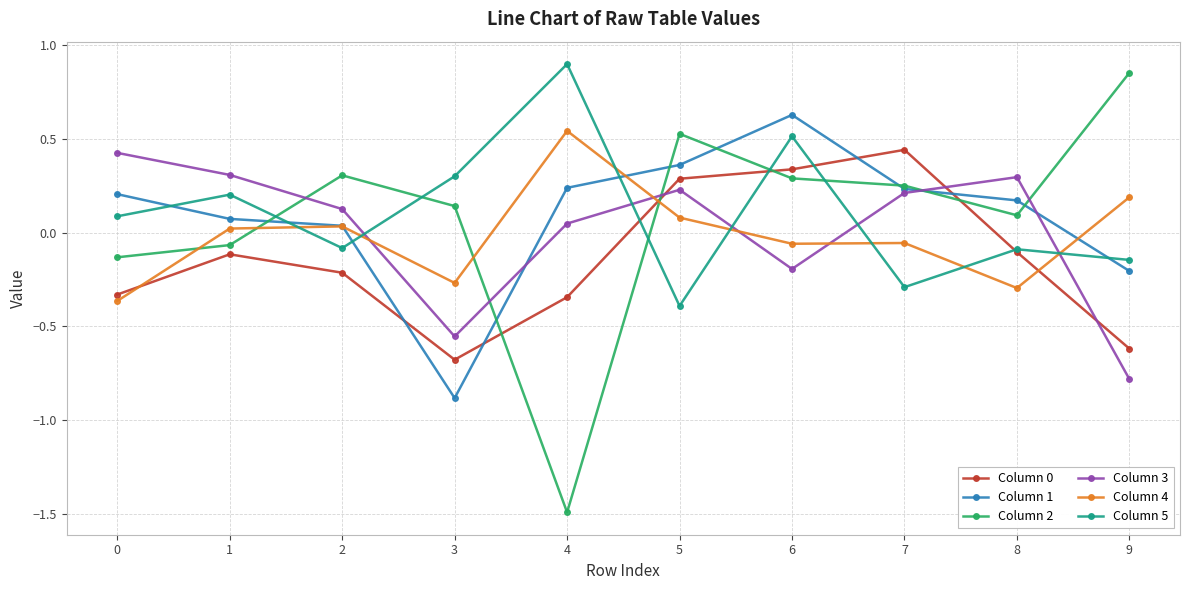

Between which two adjacent categories do Column 4 and Column 3 first intersect?

2 and 3